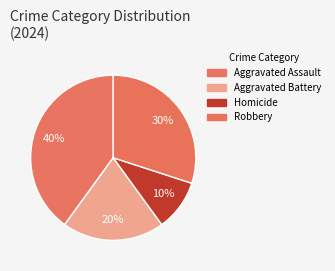

Which category has the biggest portion of the pie?

Aggravated Assault